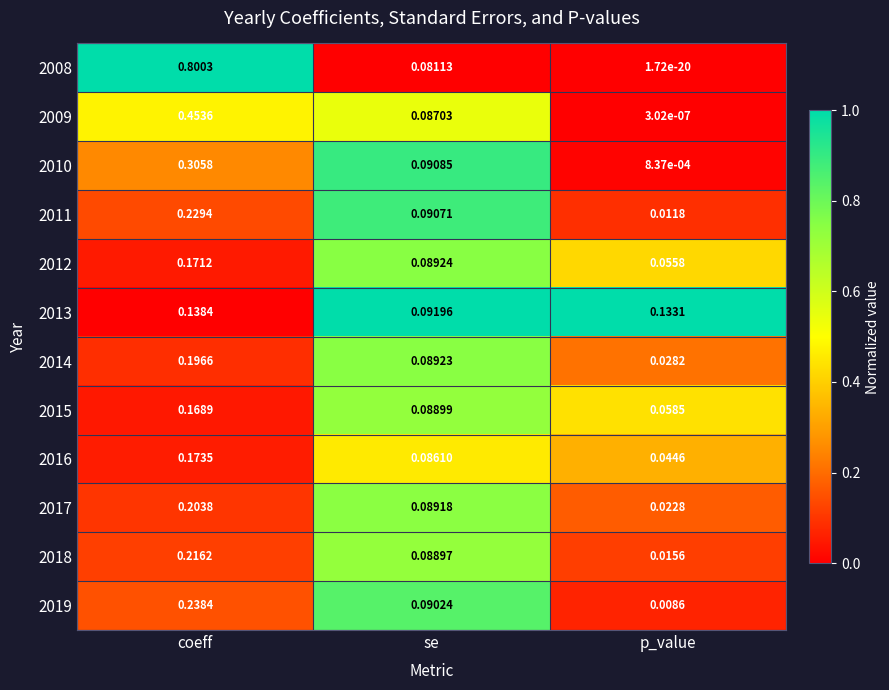

Where is 2012 nearest to the value 0?

p_value